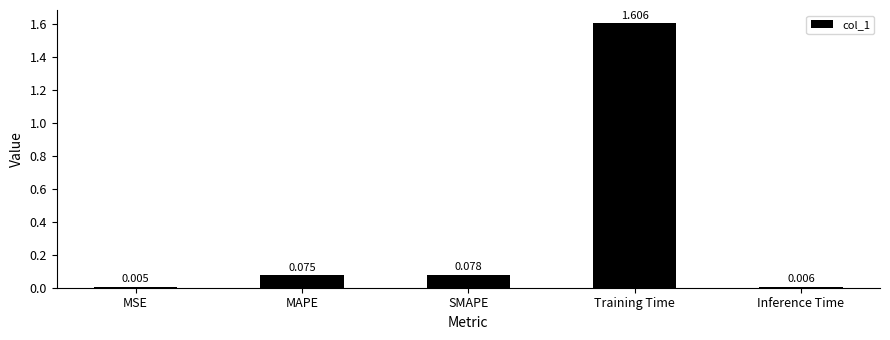

Which label corresponds to the largest value in the chart?

Training Time